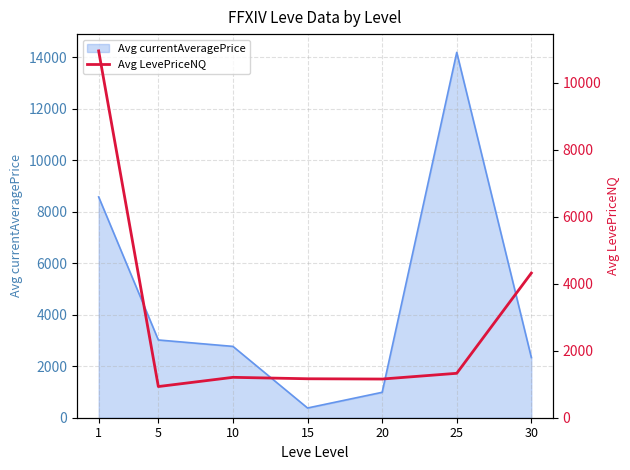

Reading left to right, what are all the values shown in this chart?

1=10948.4	5=930.3	10=1205.5	15=1162.7	20=1154.5	25=1325.7	30=4317.6